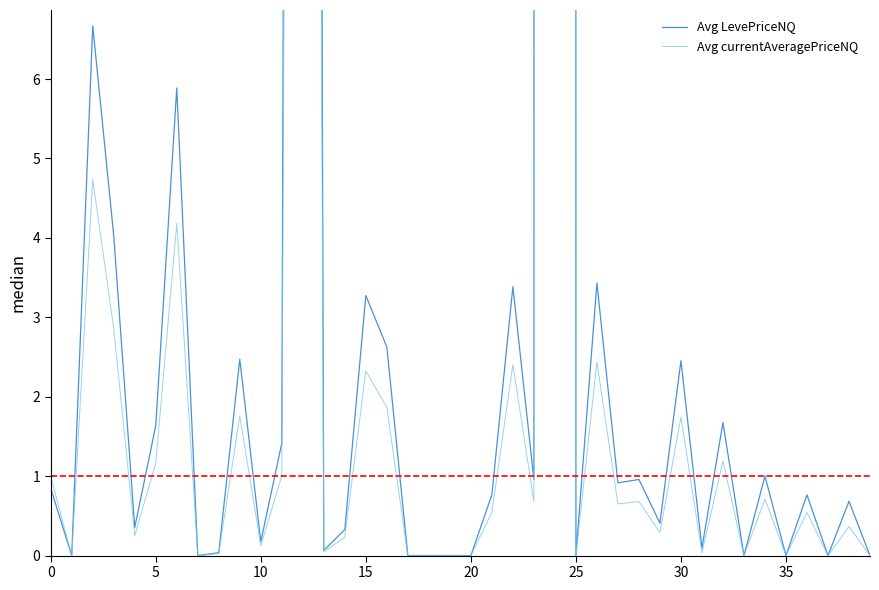

Is it true that Avg LevePriceNQ equals -858.9 at 35?

False